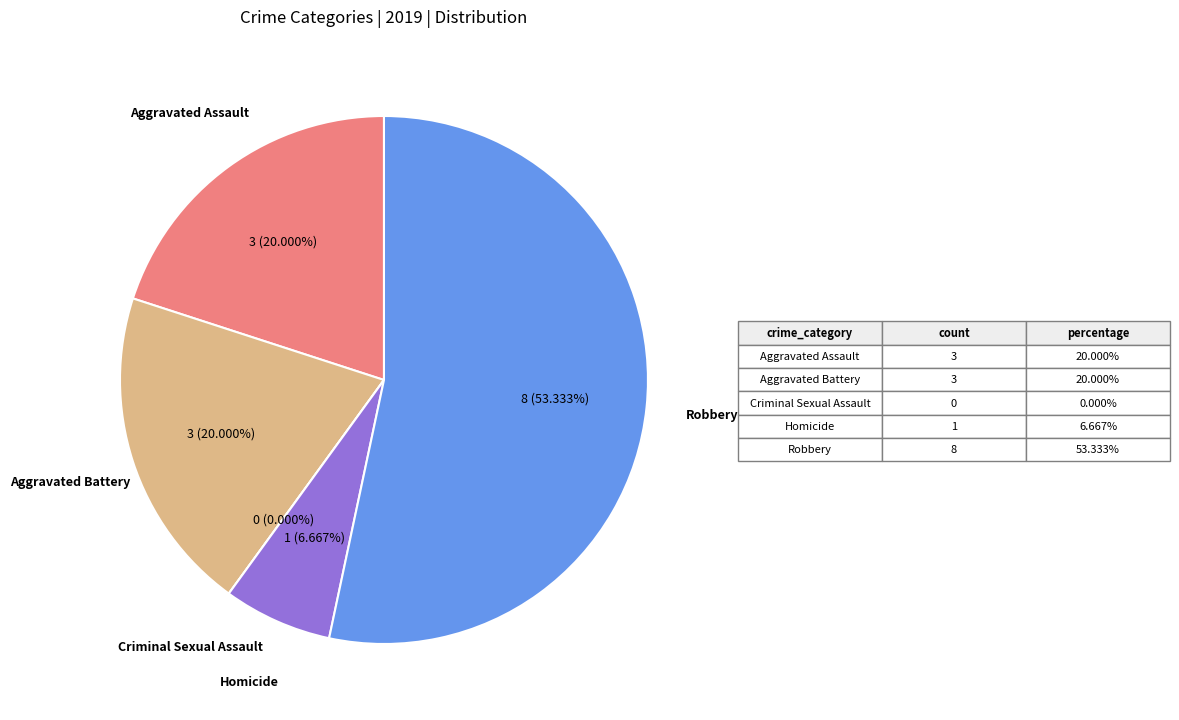

What is the change in value from Aggravated Battery to Homicide?

-2